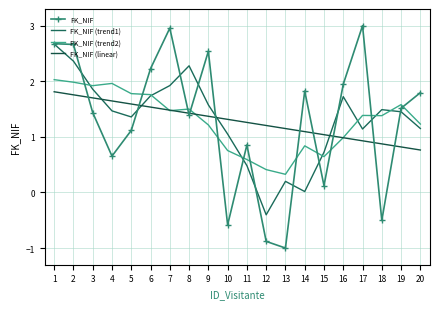

Reading left to right, list all the values displayed in this chart.

FK_NIF: 1=2.7	2=2.7	3=1.4	4=0.7	5=1.1	6=2.2	7=3.0	8=1.4	9=2.5	10=-0.6	11=0.9	12=-0.9	13=-1.0	14=1.8	15=0.1	16=1.9	17=3.0	18=-0.5	19=1.5	20=1.8
FK_NIF (trend1): 1=2.7	2=2.4	3=1.9	4=1.5	5=1.4	6=1.7	7=1.9	8=2.3	9=1.6	10=1.1	11=0.5	12=-0.4	13=0.2	14=0.0	15=0.7	16=1.7	17=1.1	18=1.5	19=1.5	20=1.2
FK_NIF (trend2): 1=2.0	2=2.0	3=1.9	4=2.0	5=1.8	6=1.8	7=1.5	8=1.5	9=1.2	10=0.8	11=0.6	12=0.4	13=0.3	14=0.8	15=0.6	16=1.0	17=1.4	18=1.4	19=1.6	20=1.2
FK_NIF (linear): 1=1.8	2=1.8	3=1.7	4=1.6	5=1.6	6=1.5	7=1.5	8=1.4	9=1.4	10=1.3	11=1.3	12=1.2	13=1.1	14=1.1	15=1.0	16=1.0	17=0.9	18=0.9	19=0.8	20=0.8